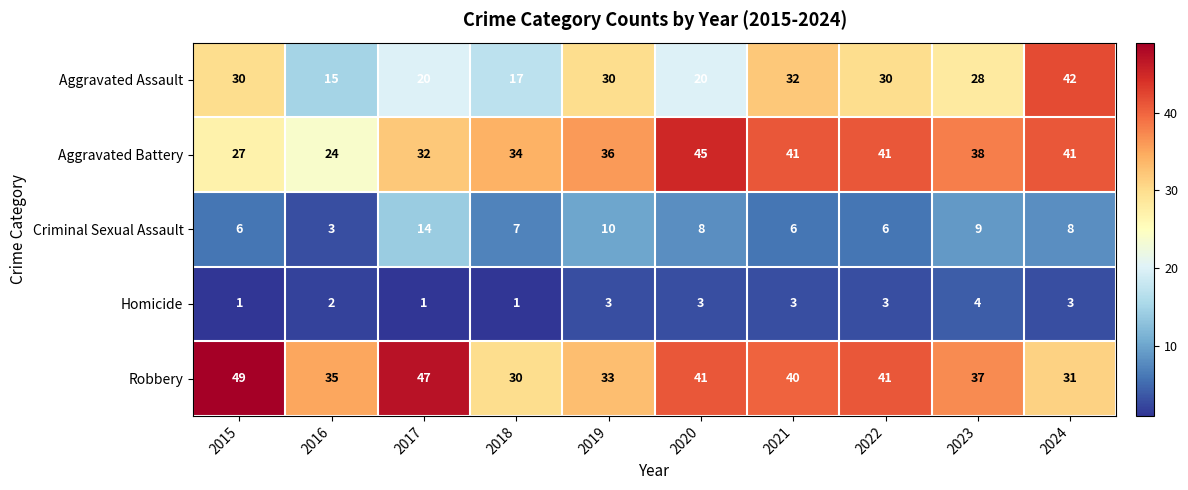

True or false: Criminal Sexual Assault has a value of 5 at 2016.

False